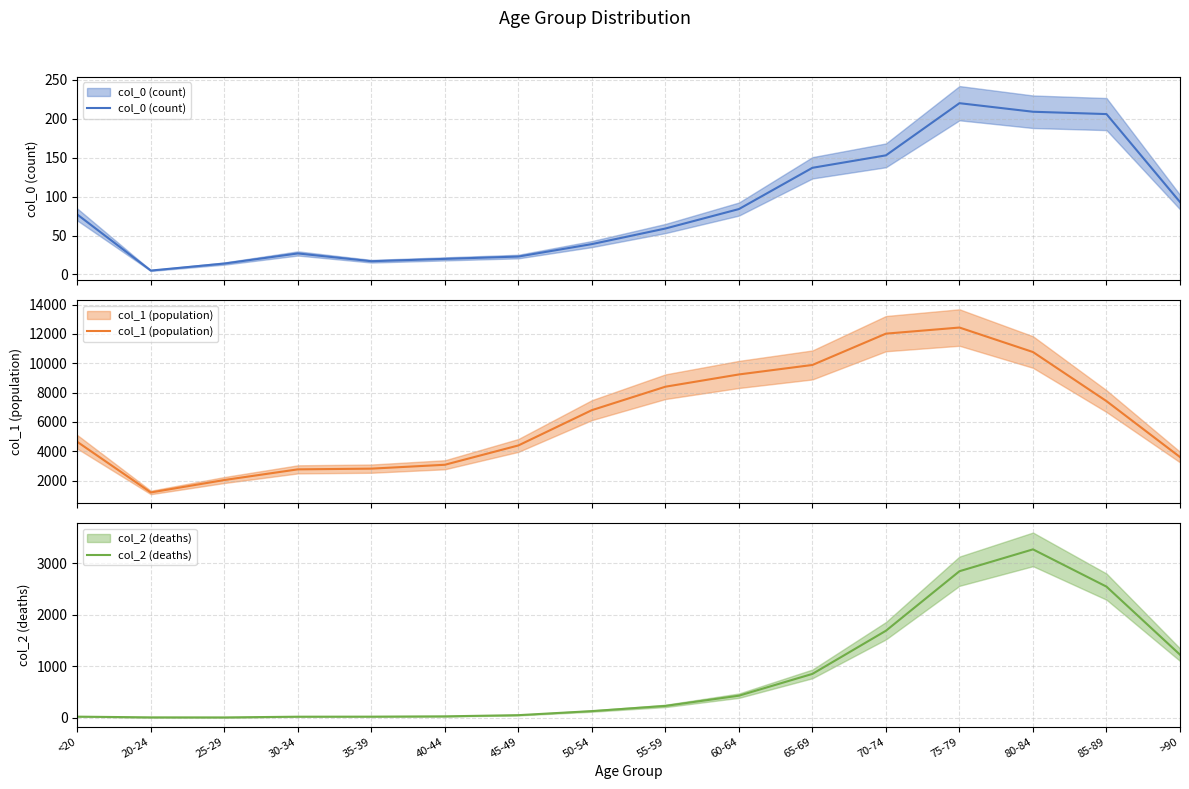

True or false: col_1 (population) and col_2 (deaths) intersect in this chart.

False